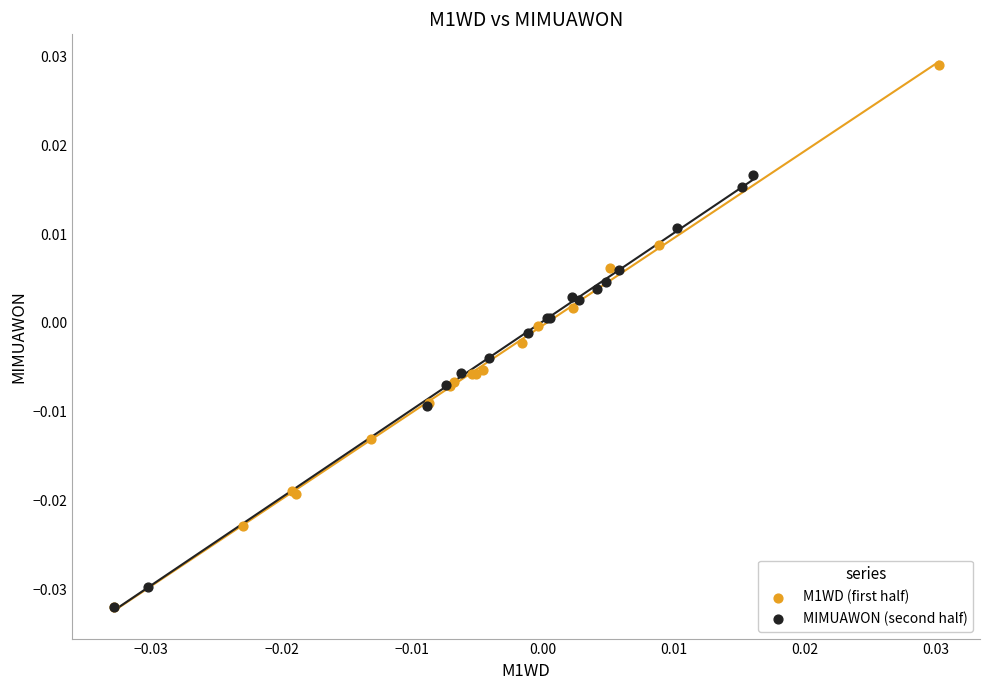

Which series has the largest Y range (max minus min)?

M1WD (first half)